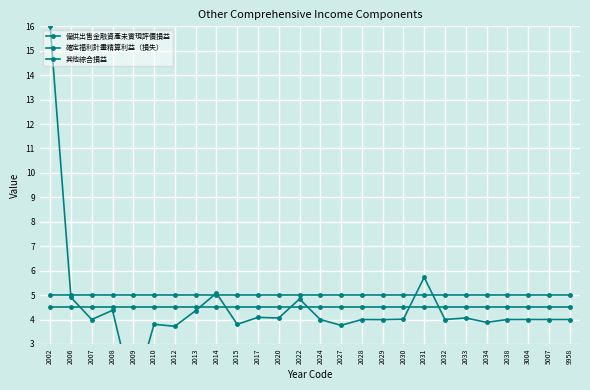

Which series has the largest range (max minus min)?

備供出售金融資產未實現評價損益